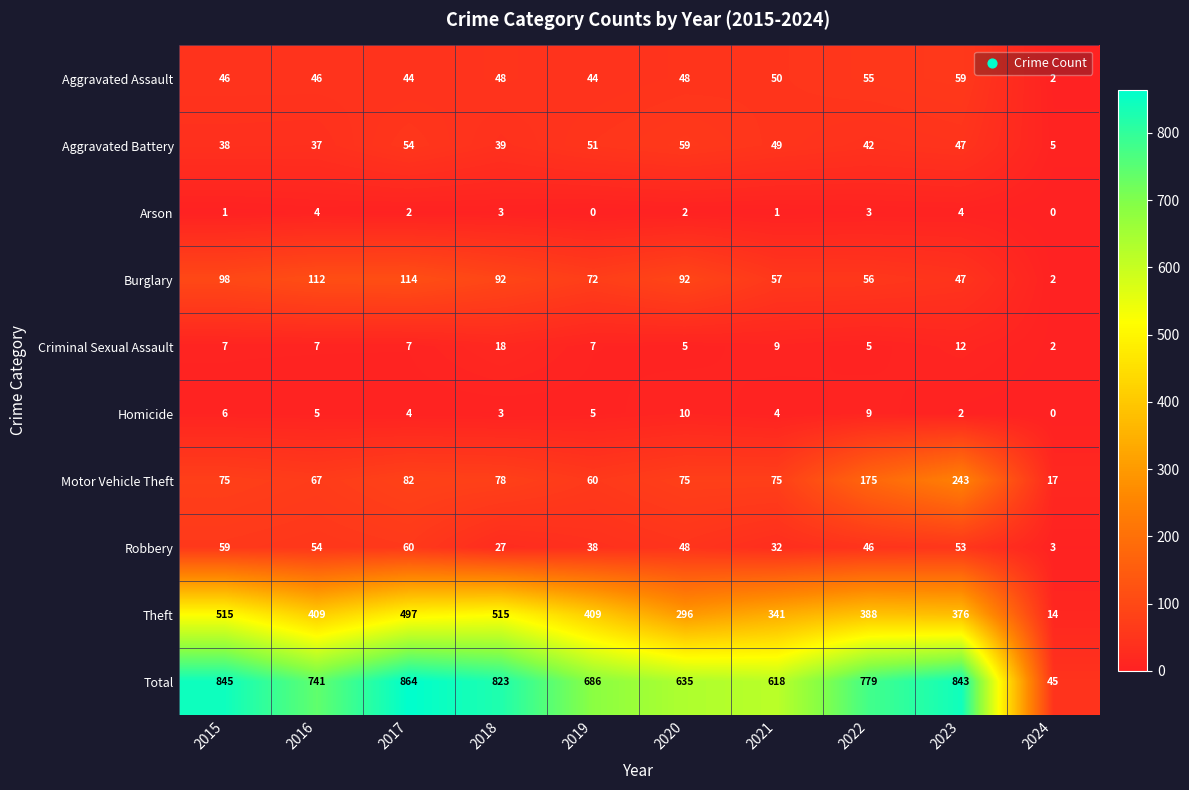

Rank the series at 2021 from highest to lowest value.

Total, Theft, Motor Vehicle Theft, Burglary, Aggravated Assault, Aggravated Battery, Robbery, Criminal Sexual Assault, Homicide, Arson